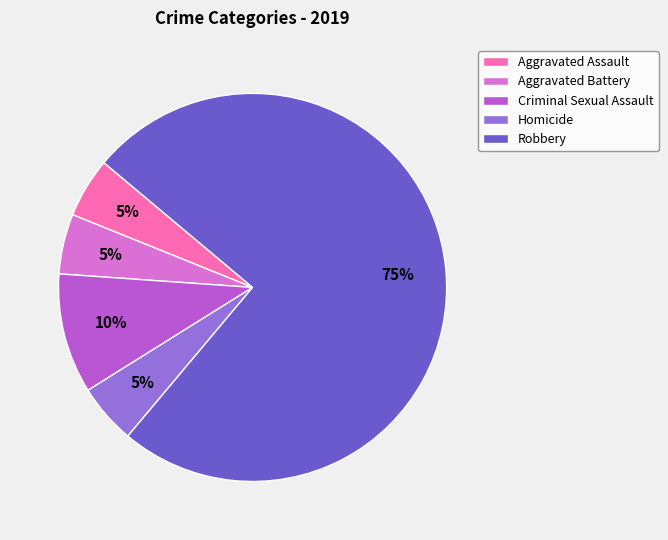

Count the number of slices in the pie.

5